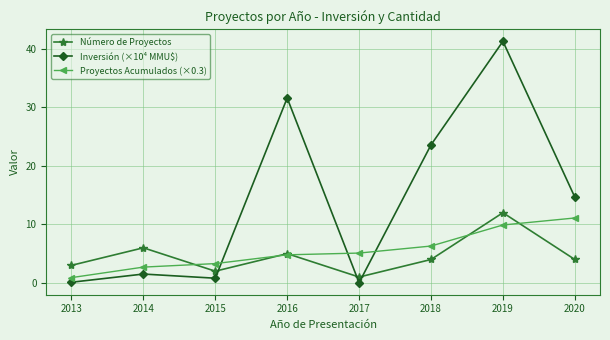

Where do Inversión (×10⁴ MMU$) and Número de Proyectos first cross each other?

2015 and 2016